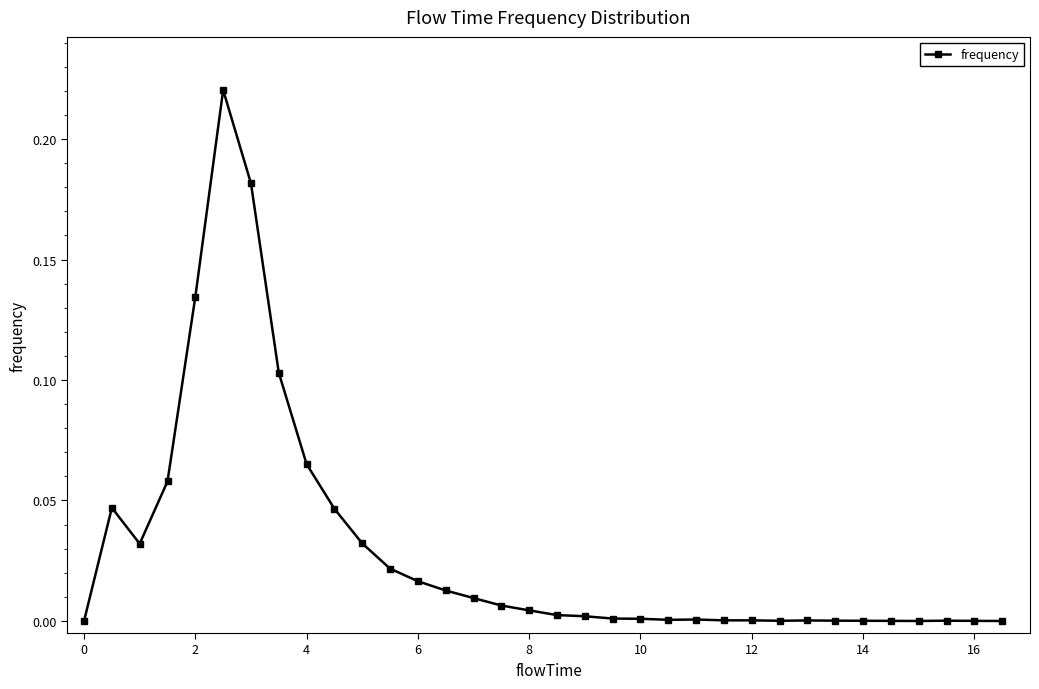

How many data points does each series have?

34